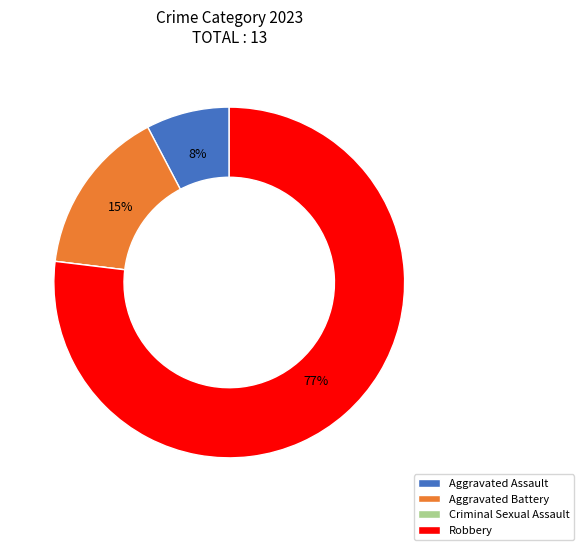

To the nearest percent, what percentage of the pie is Aggravated Assault?

8%